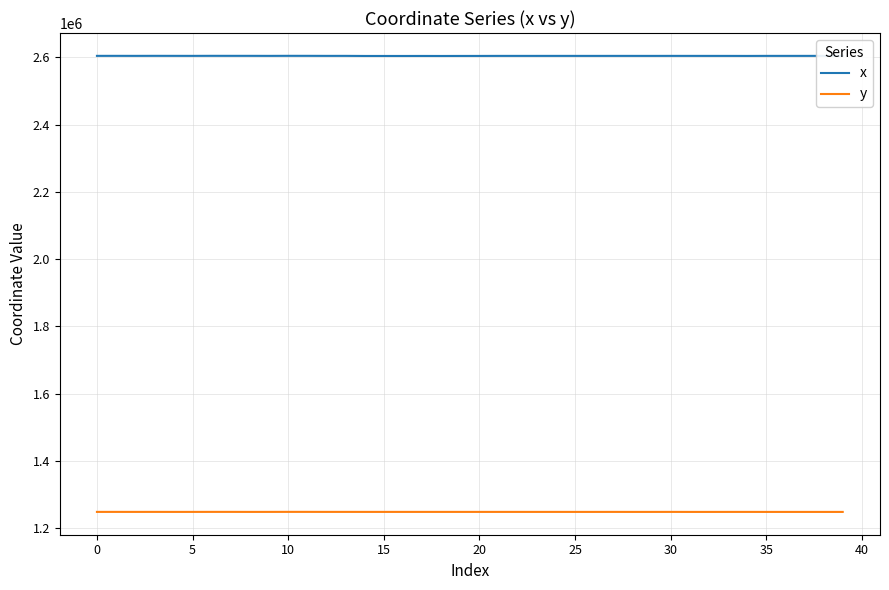

Does the chart display data point markers on the line(s)?

No